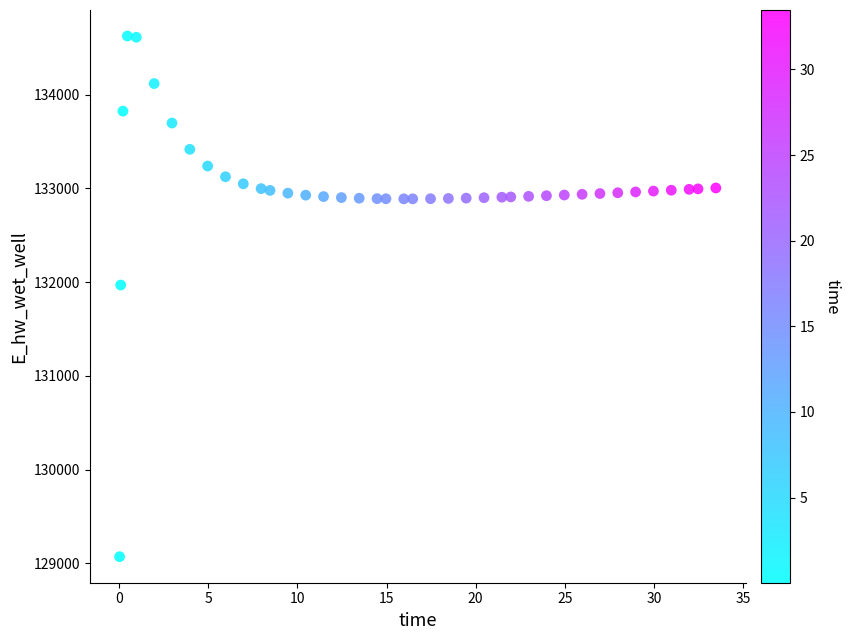

What is the range of X values (max minus min)?

33.4